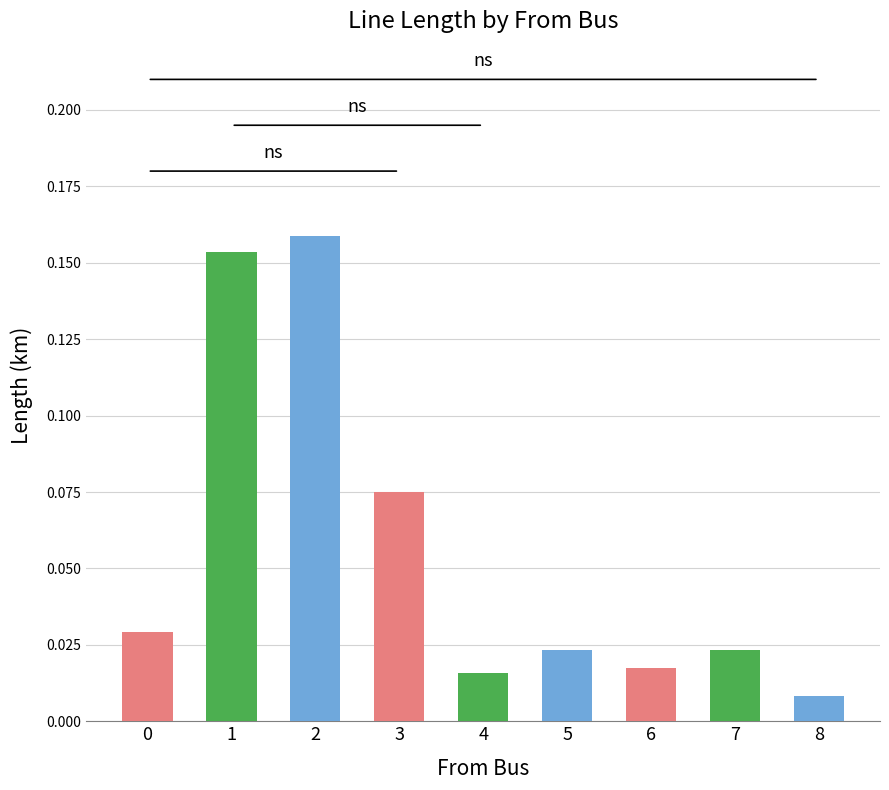

List the labels in order of value, smallest first.

8, 4, 6, 7, 5, 0, 3, 1, 2